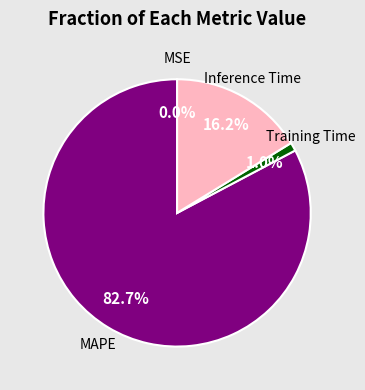

Is there any slice that represents more than half of the pie?

Yes